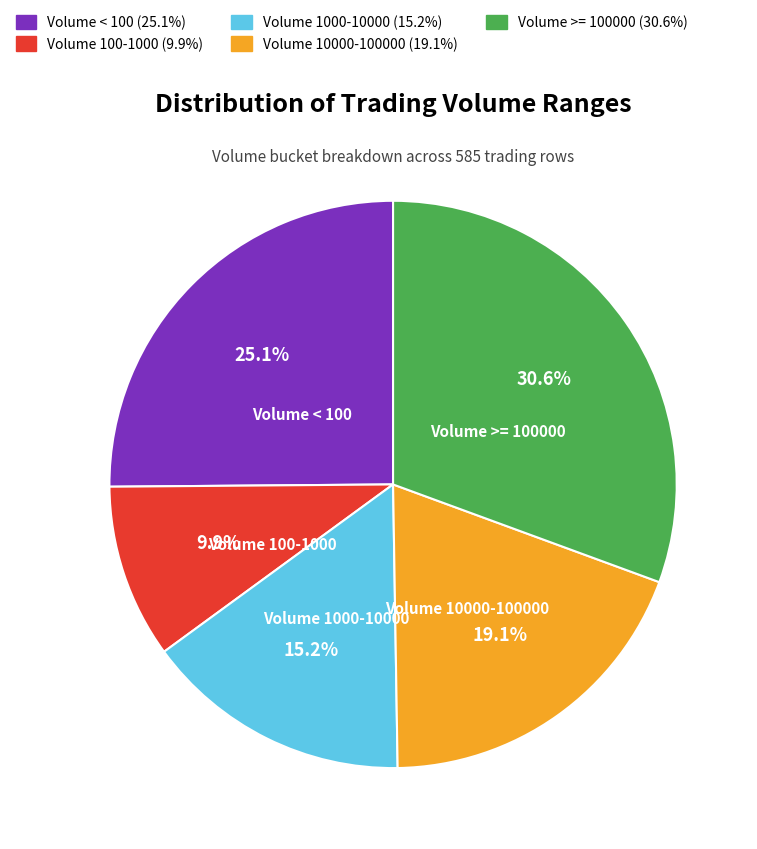

Does any single category account for the majority?

No